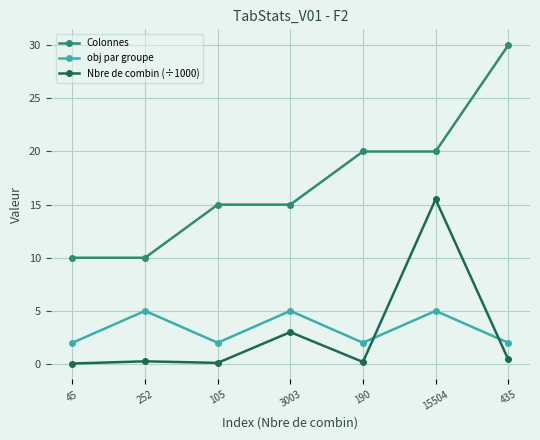

Count the number of categories in the chart.

7